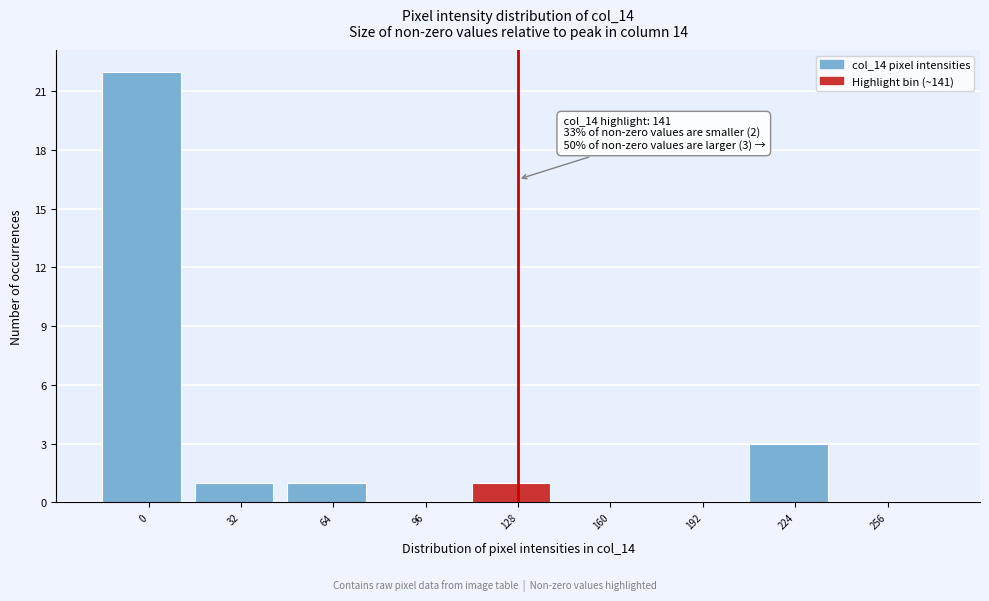

Reading left to right, extract all data points from this chart.

0=22	32=1	64=1	96=0	128=1	160=0	192=0	224=3	256=0